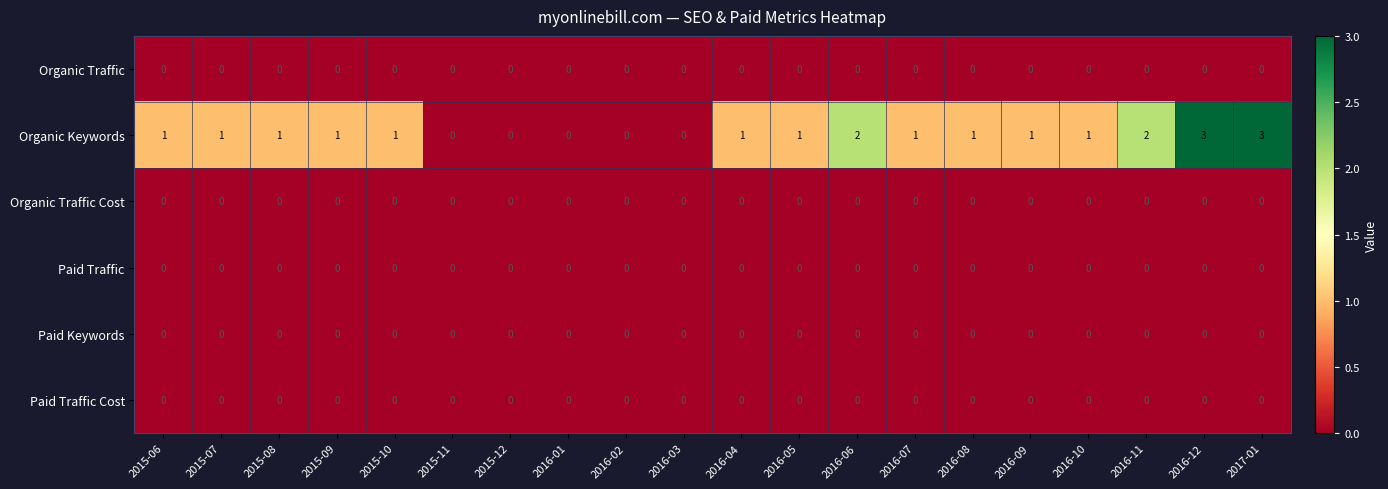

Which series changed the most between 2015-09 and 2016-02?

Organic Keywords